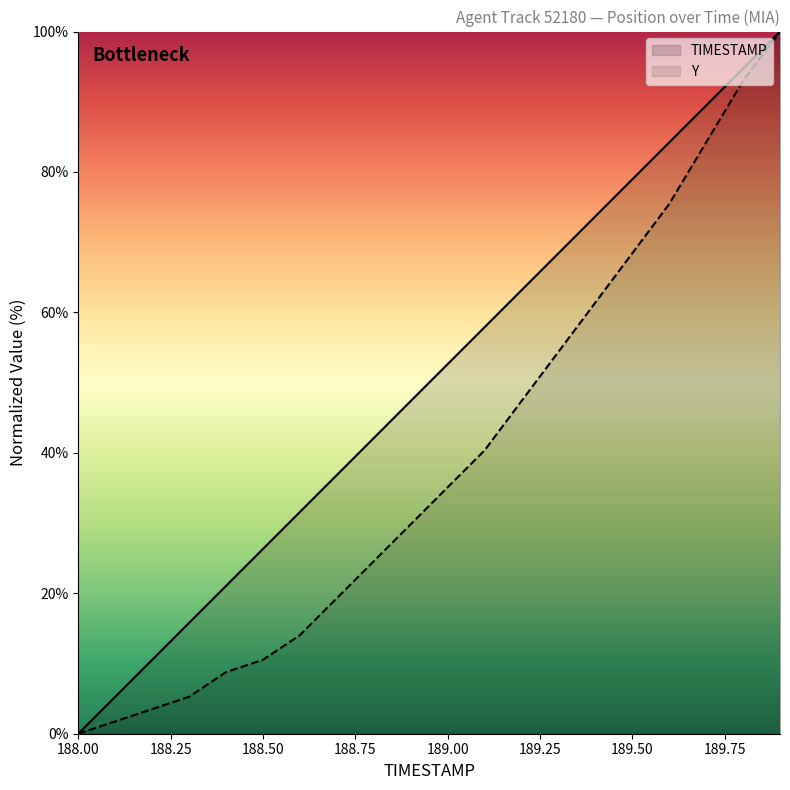

The TIMESTAMP series shows 57.9 at 189.1. True or false?

True